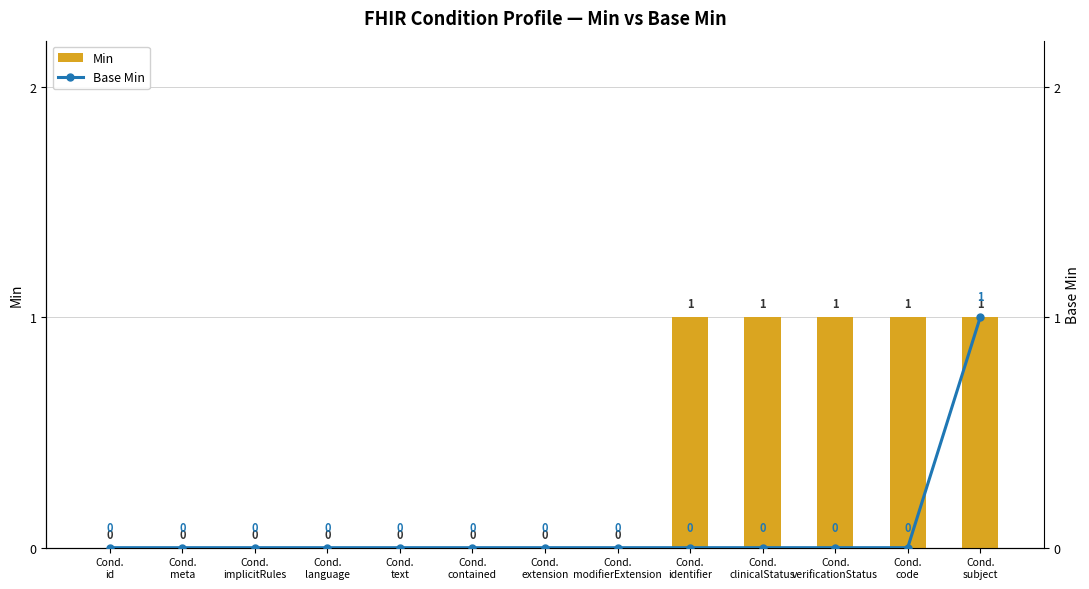

Reading left to right, list all the values displayed in this chart.

Min: 0	0	0	0	0	0	0	0	1	1	1	1	1
Base Min: 0	0	0	0	0	0	0	0	0	0	0	0	1